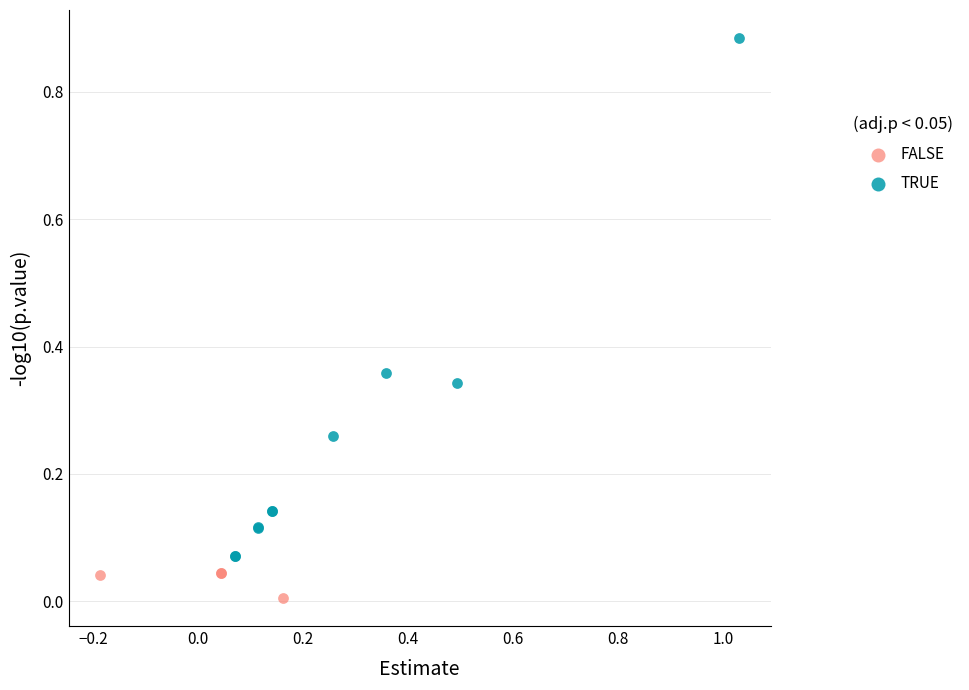

Which series has the widest spread of Y values?

TRUE